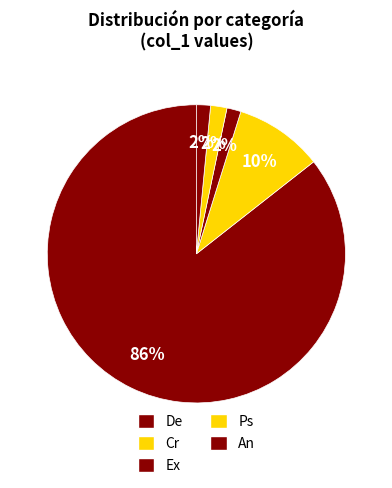

How many slices are in this pie chart?

5